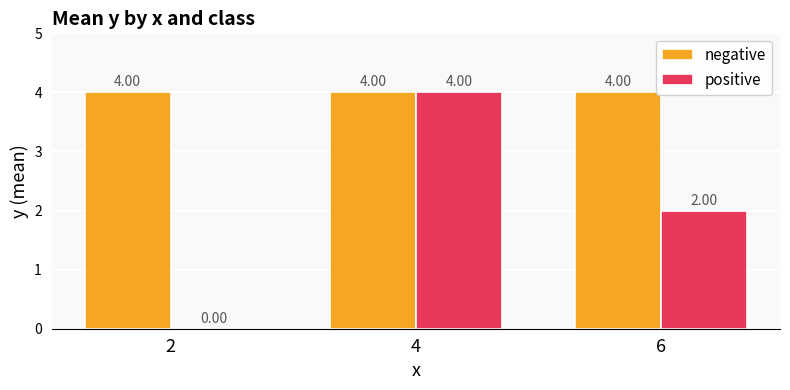

How many positive values are between 0 and 4?

3